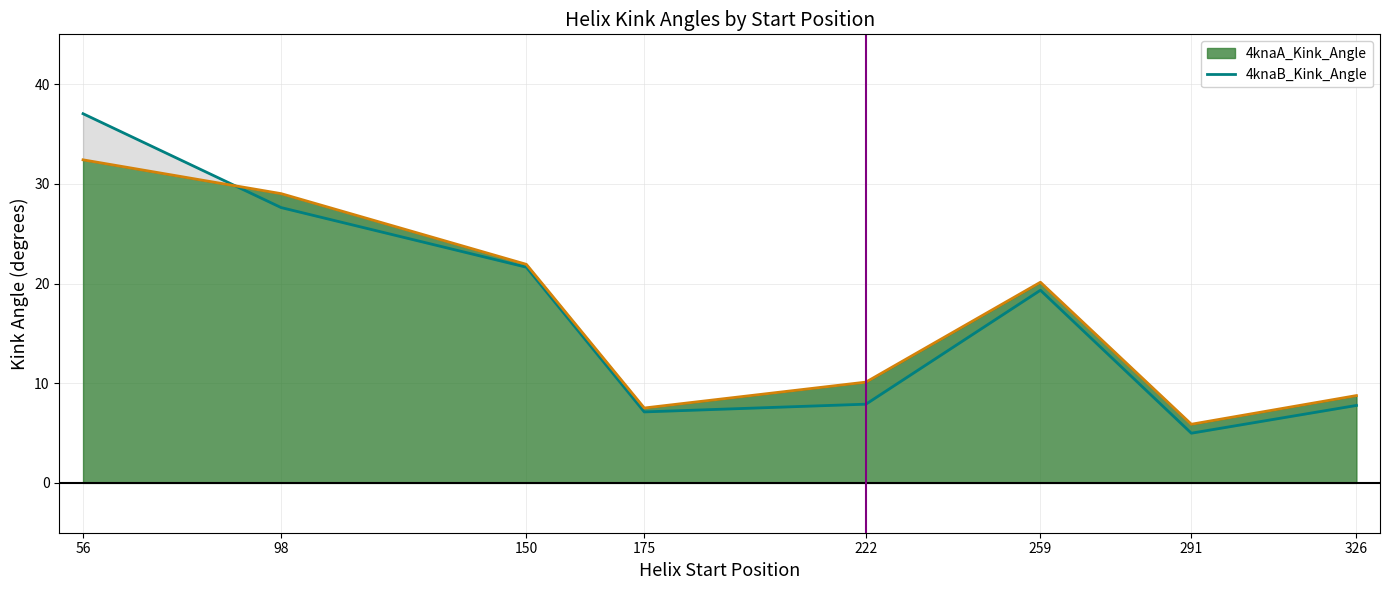

Reading right to left, transcribe all the data shown in this chart.

7.8	5.0	19.3	7.9	7.1	21.6	27.6	37.0